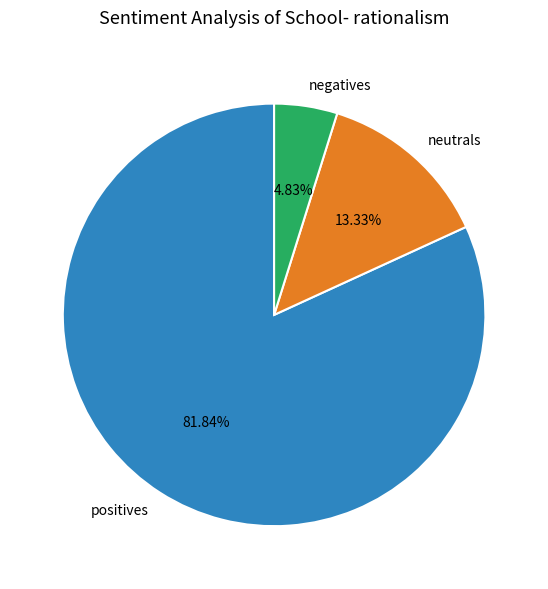

How many slices are in this pie chart?

3